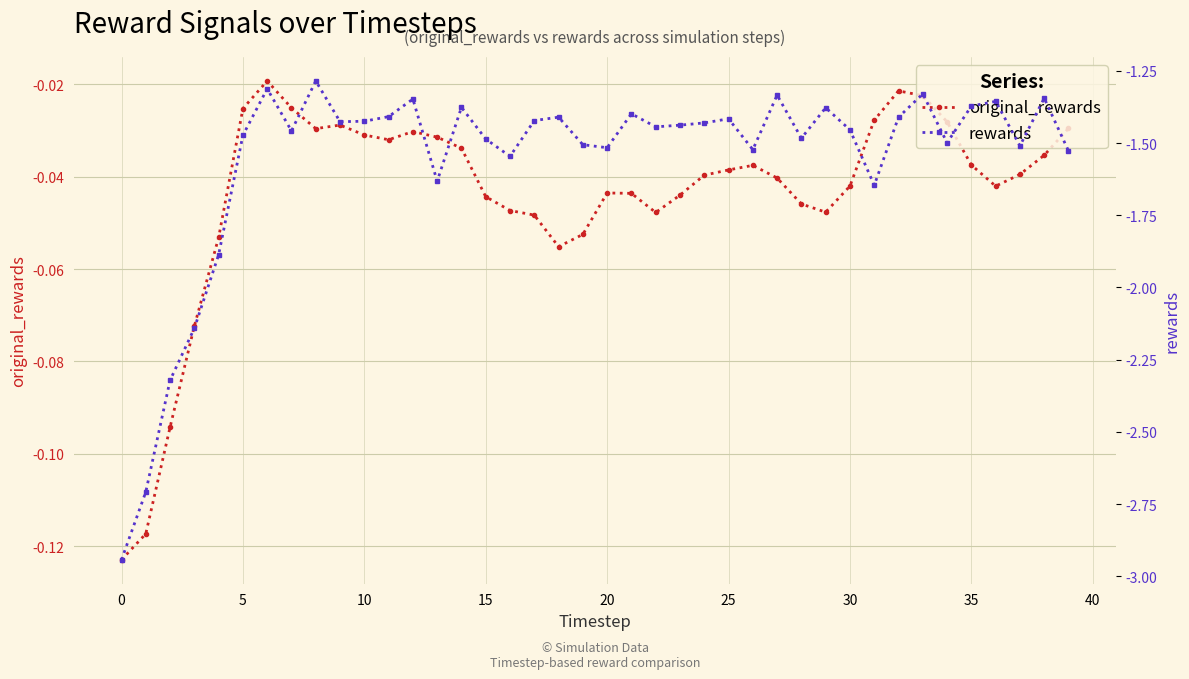

What is the difference between the maximum and minimum values in the original_rewards series?

0.1